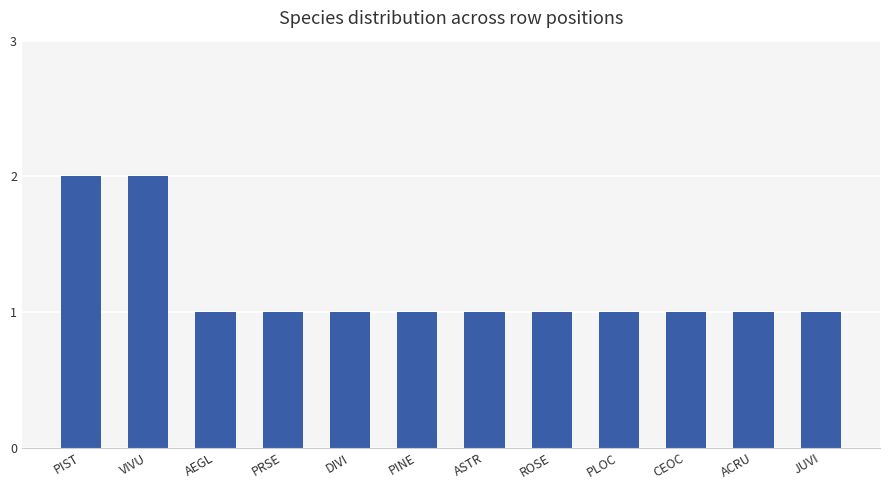

What position from the left is ACRU?

11